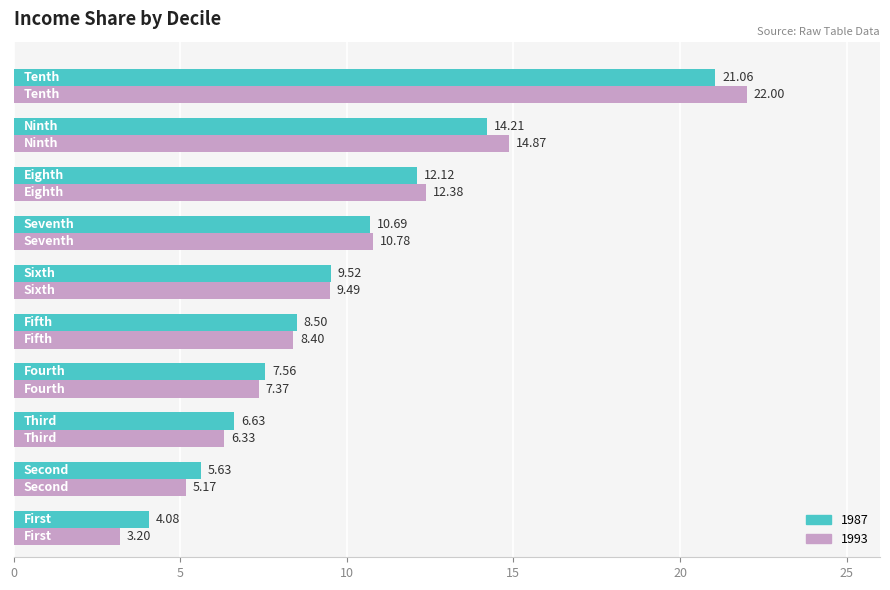

Which series has the widest spread of values?

1993